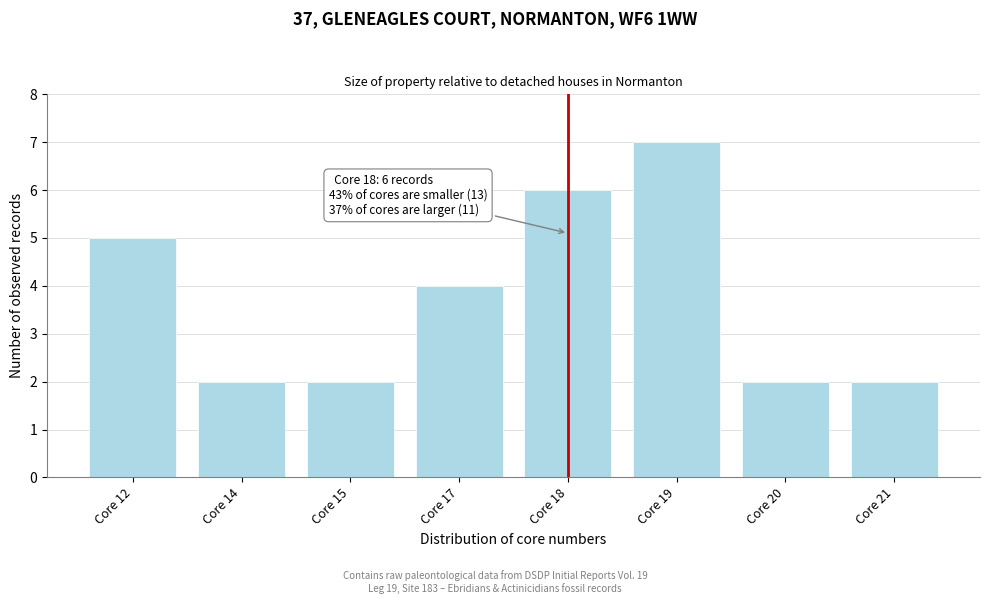

Reading left to right, transcribe all the data shown in this chart.

Core 12=5	Core 14=2	Core 15=2	Core 17=4	Core 18=6	Core 19=7	Core 20=2	Core 21=2